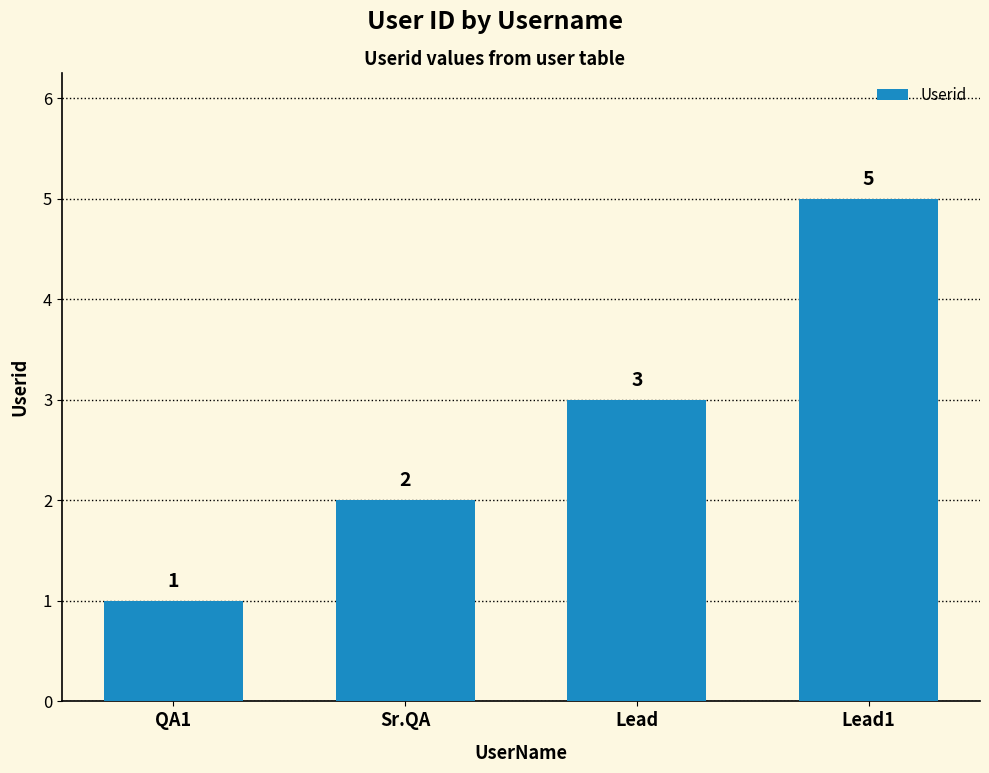

How many categories are shown in the chart?

4